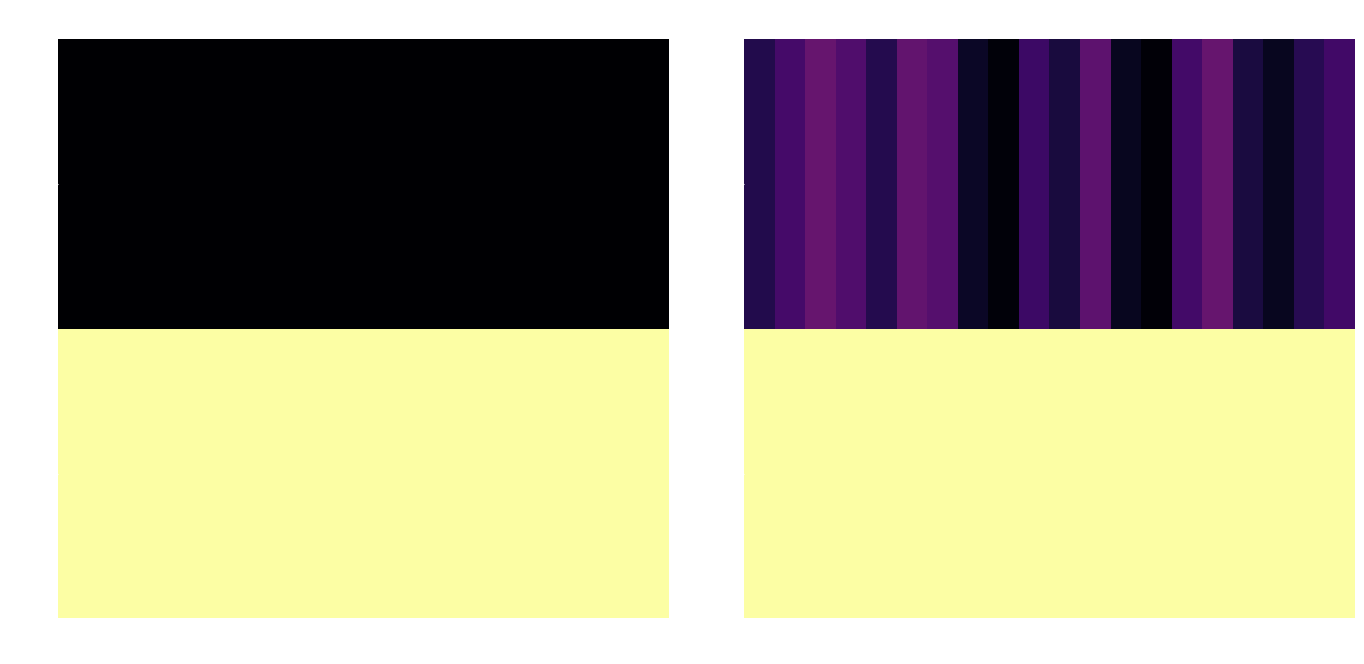

Which series has the largest range (max minus min)?

type=1